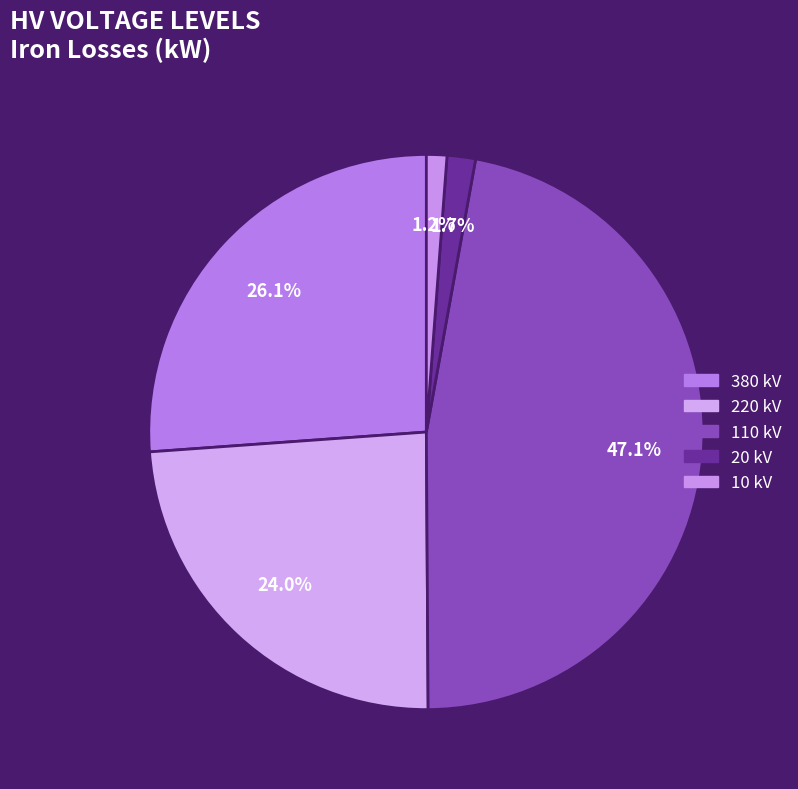

How many segments does this pie chart have?

5